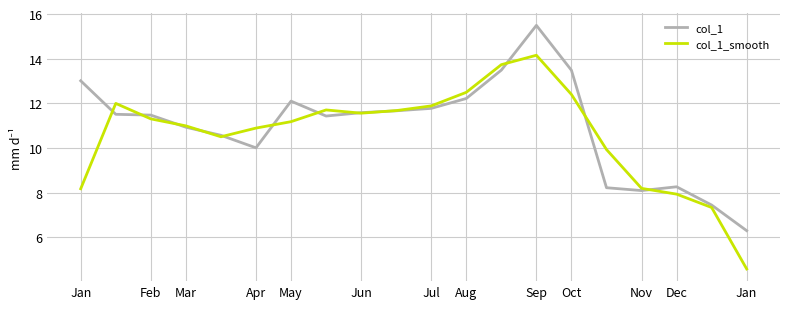

Which series has the widest spread of values?

col_1_smooth